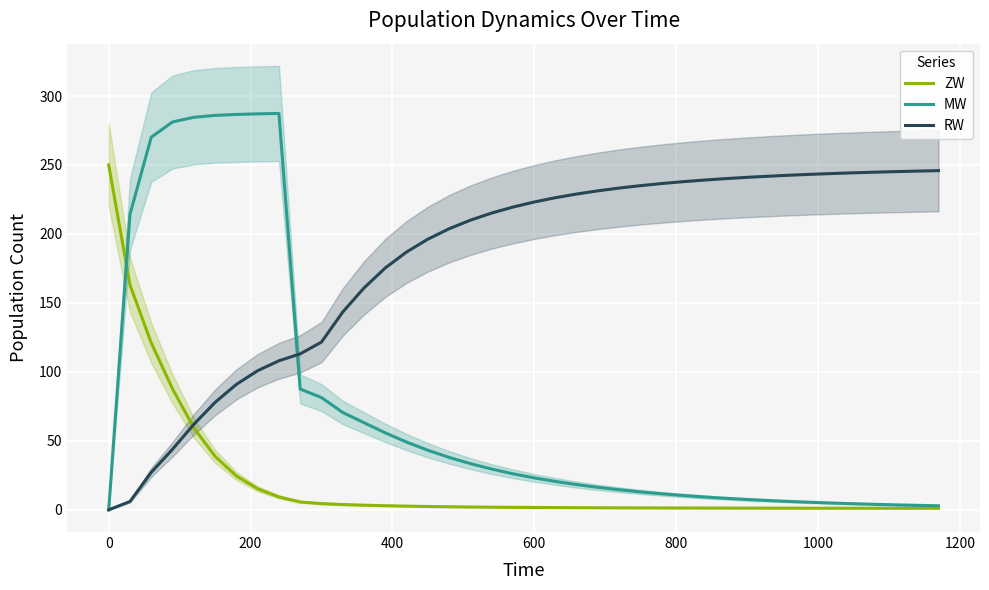

Which series changed the most between 18 and 23?

RW